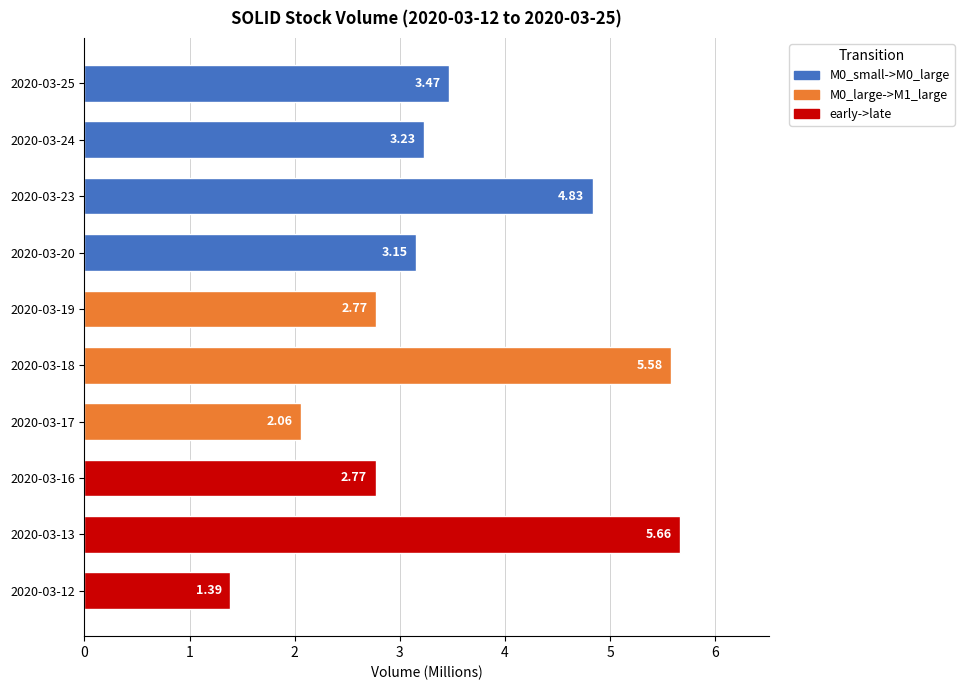

Is it true that the value at 2020-03-23 is 3.1?

False